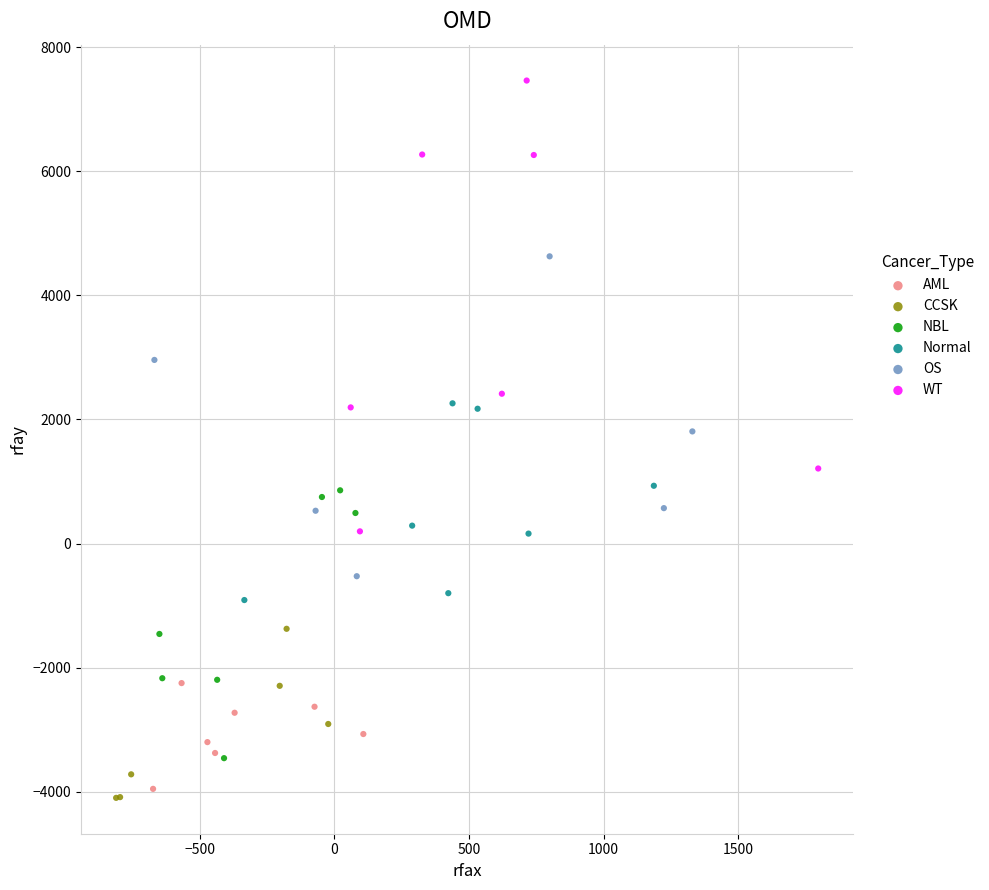

Which series contains the highest Y value?

WT